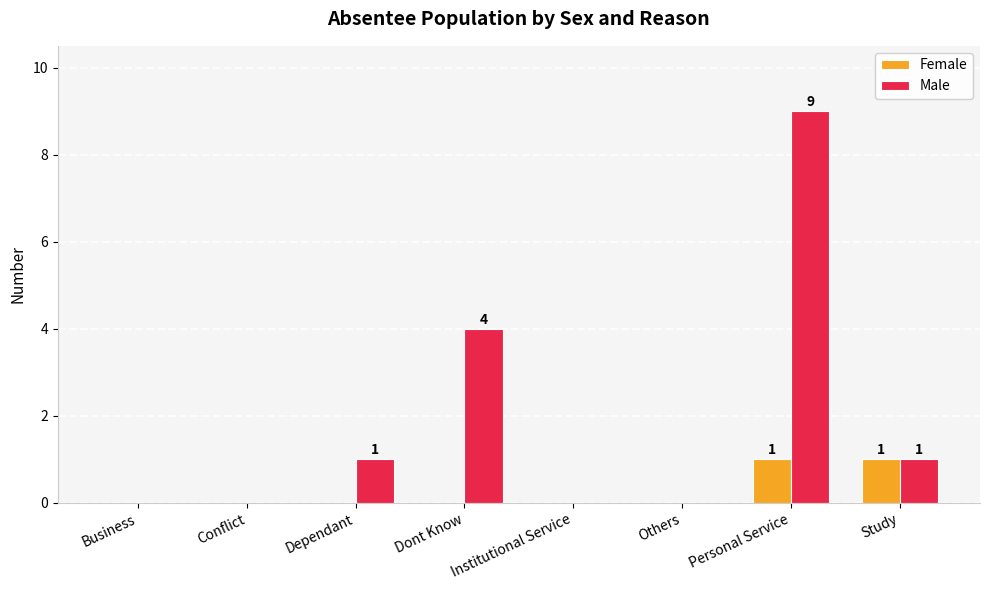

Are the bars grouped side by side (vs. stacked)?

Yes